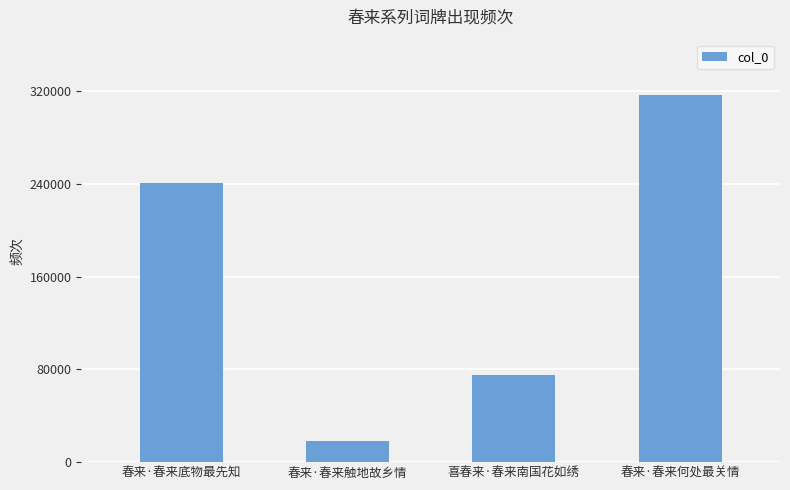

What position from the right is 春来·春来触地故乡情?

3